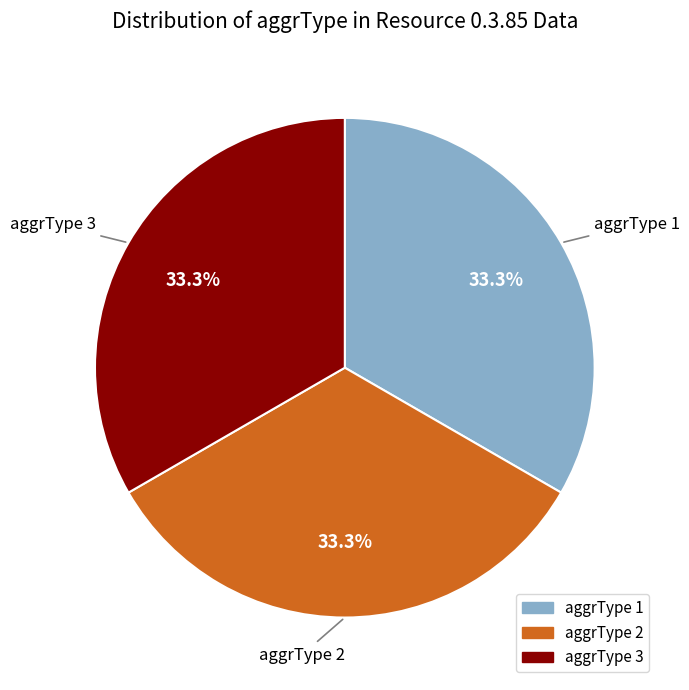

Is there a majority slice in this chart?

No